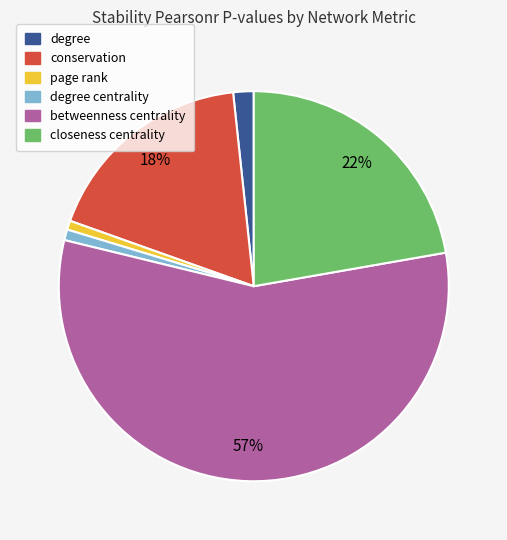

Is there a majority slice in this chart?

Yes